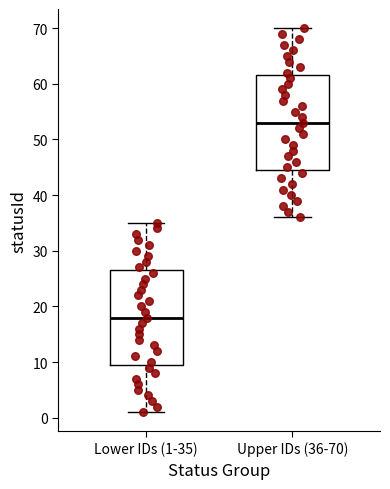

Which box's median line is the highest?

Upper IDs (36-70)